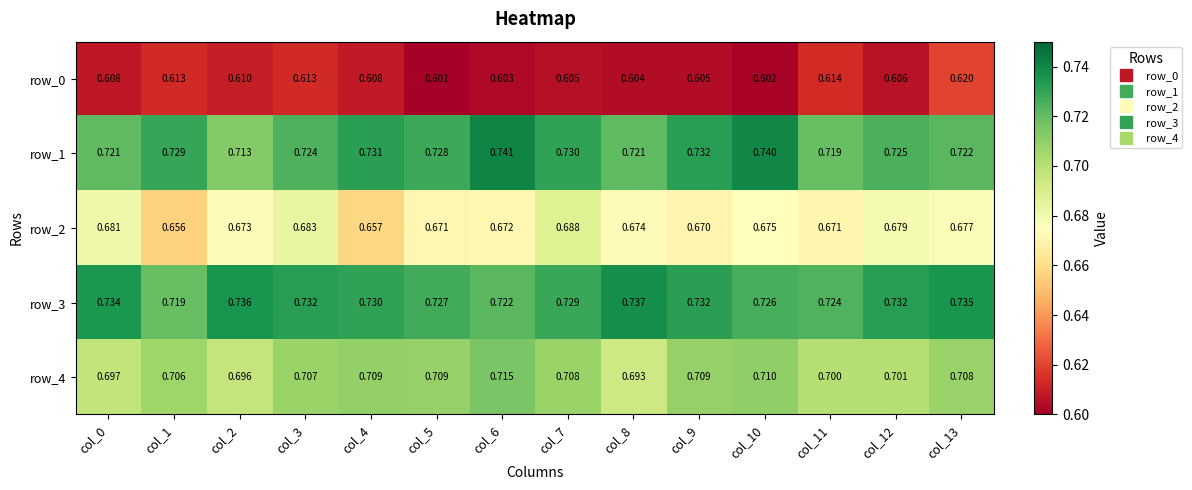

True or false: row_0 has a value of 0.6 at col_5.

True